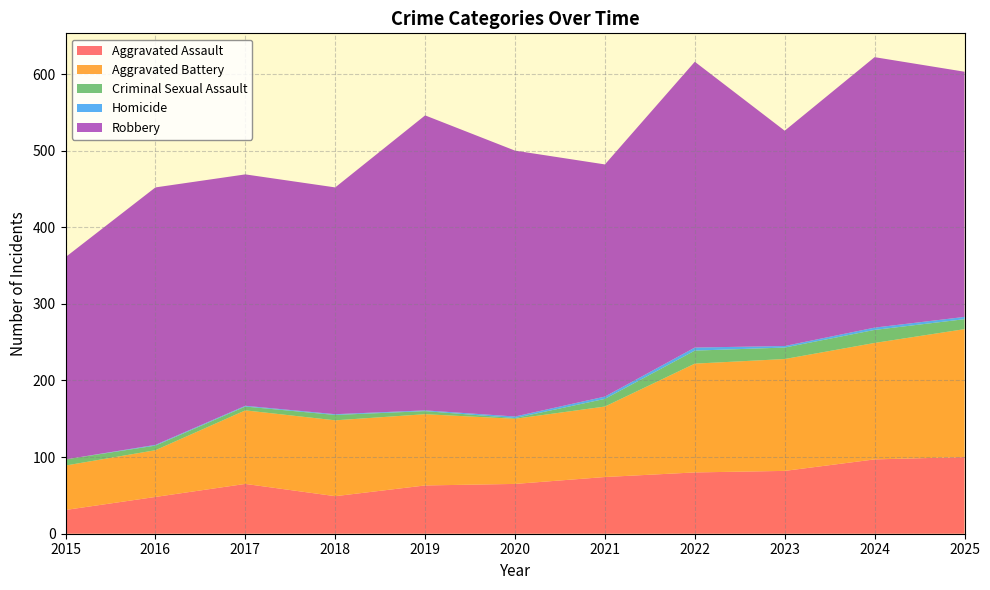

Reading left to right, transcribe all the data shown in this chart.

Aggravated Assault: 2015=31	2016=48	2017=65	2018=49	2019=63	2020=65	2021=74	2022=80	2023=82	2024=97	2025=100
Aggravated Battery: 2015=58	2016=61	2017=96	2018=99	2019=93	2020=85	2021=92	2022=142	2023=146	2024=152	2025=167
Criminal Sexual Assault: 2015=8	2016=6	2017=5	2018=7	2019=4	2020=1	2021=10	2022=17	2023=15	2024=17	2025=13
Homicide: 2015=0	2016=1	2017=1	2018=1	2019=1	2020=2	2021=3	2022=4	2023=2	2024=3	2025=3
Robbery: 2015=264	2016=336	2017=302	2018=296	2019=385	2020=347	2021=303	2022=373	2023=281	2024=353	2025=320